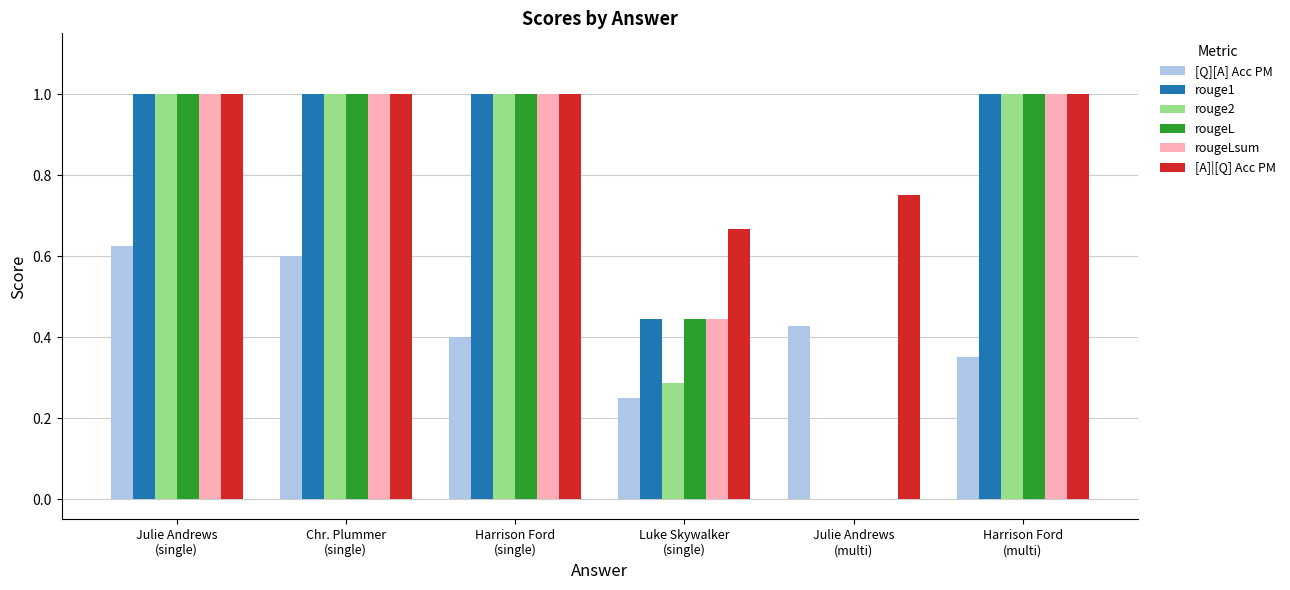

How many groups of bars are there?

6